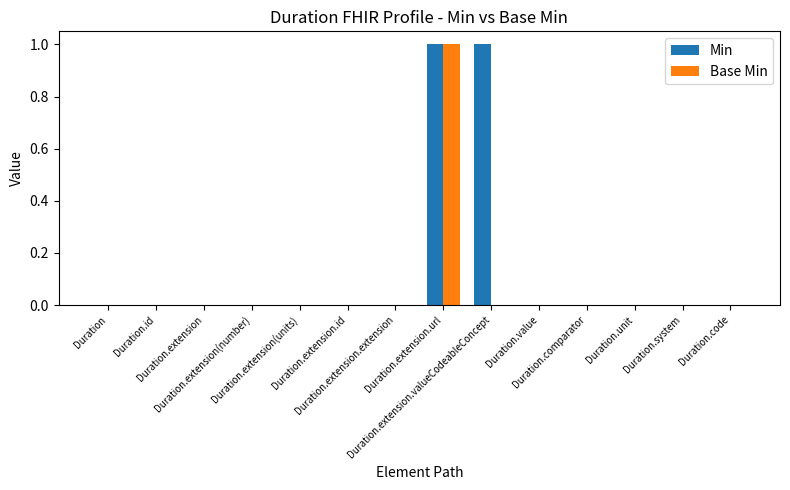

Which series has the largest total across all categories?

Min